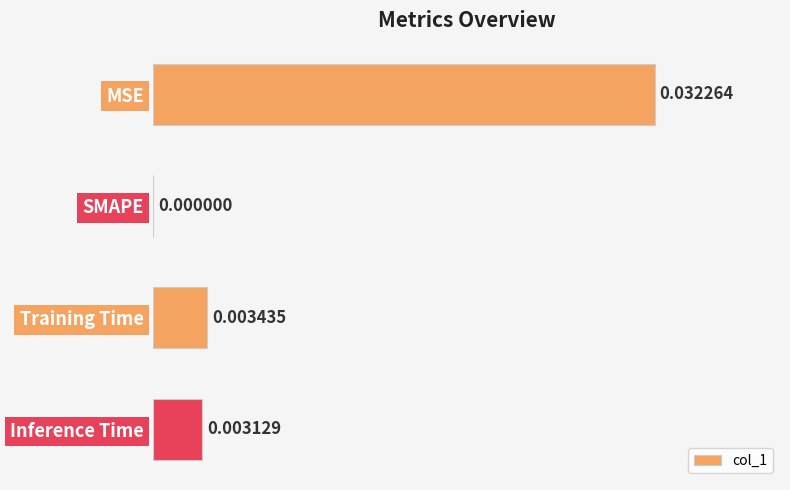

Which has a higher value, MSE or Inference Time?

MSE